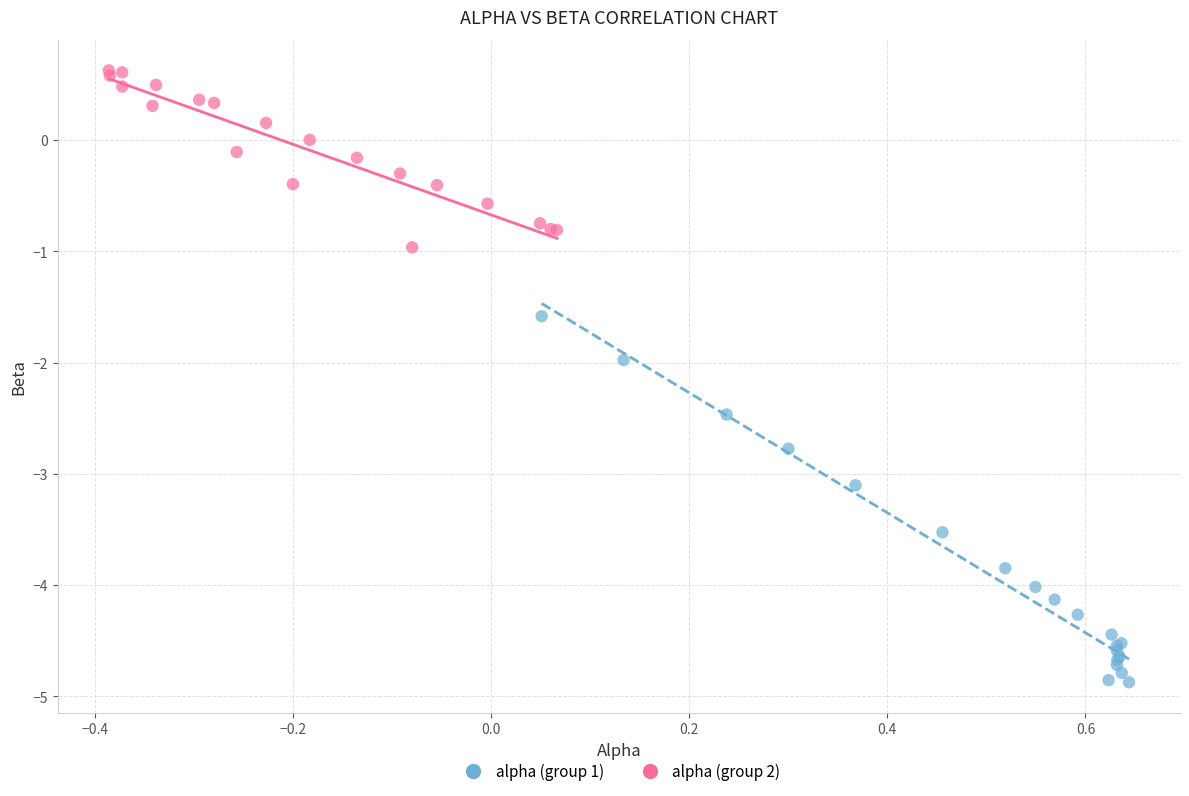

Which series reaches the maximum Y coordinate?

alpha (group 2)